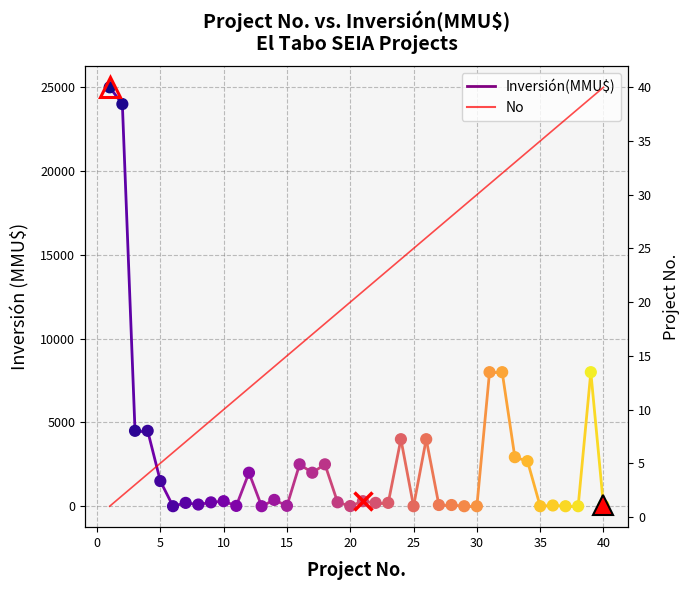

Which series reaches the minimum Y coordinate?

Inversión(MMU$)